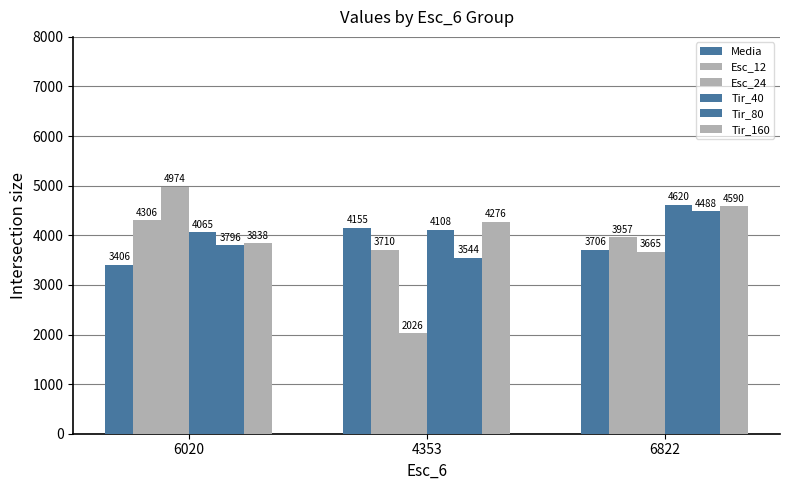

Which series has the largest total across all categories?

Tir_40